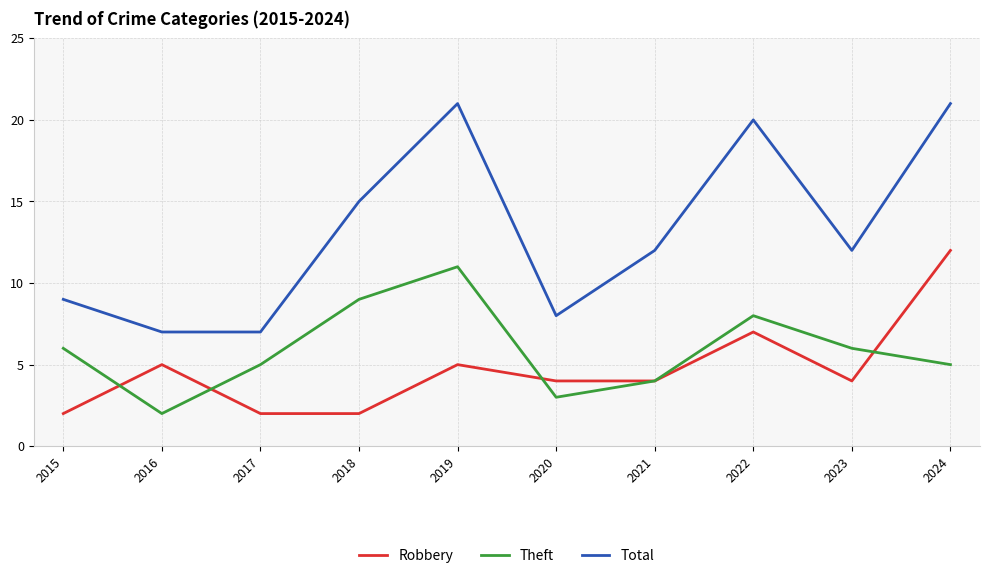

What is the spread (max minus min) of values at 2023?

8